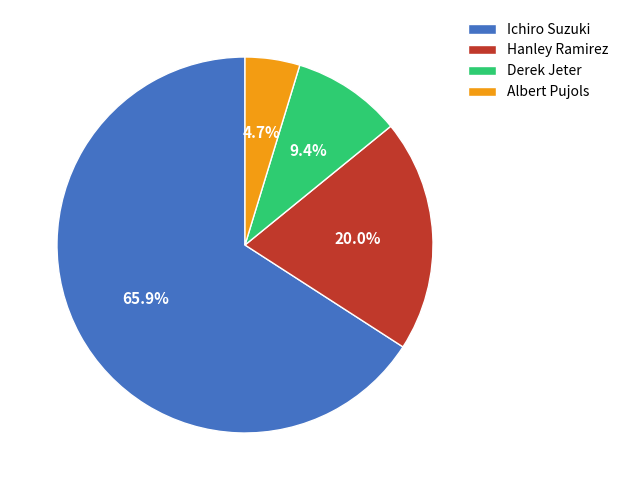

Combined, what portion of the pie is Ichiro Suzuki and Albert Pujols?

70.6%